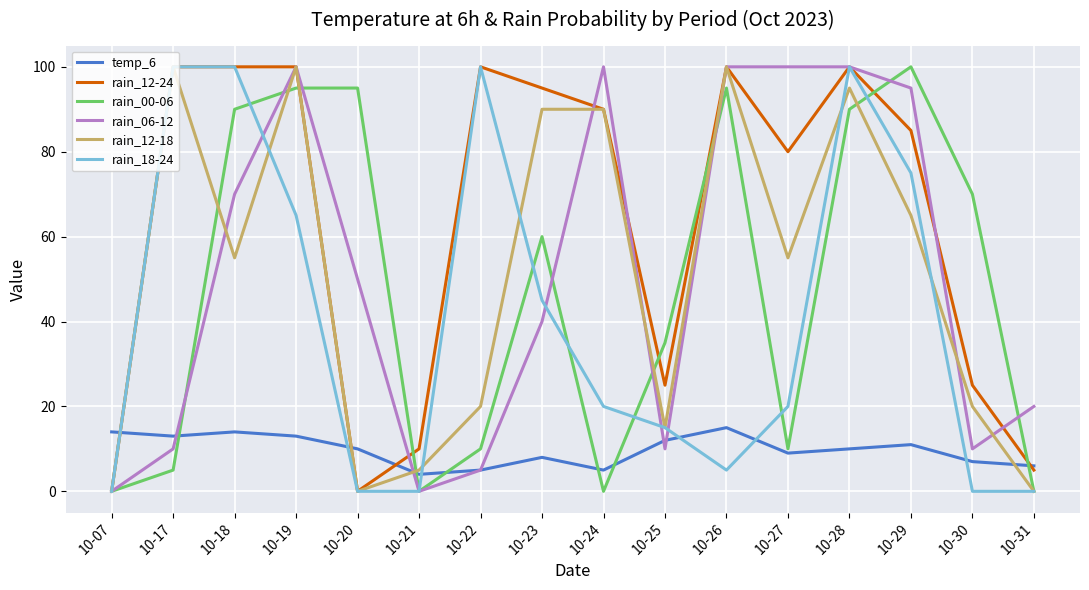

At which category is the sum across all series the highest?

10-28